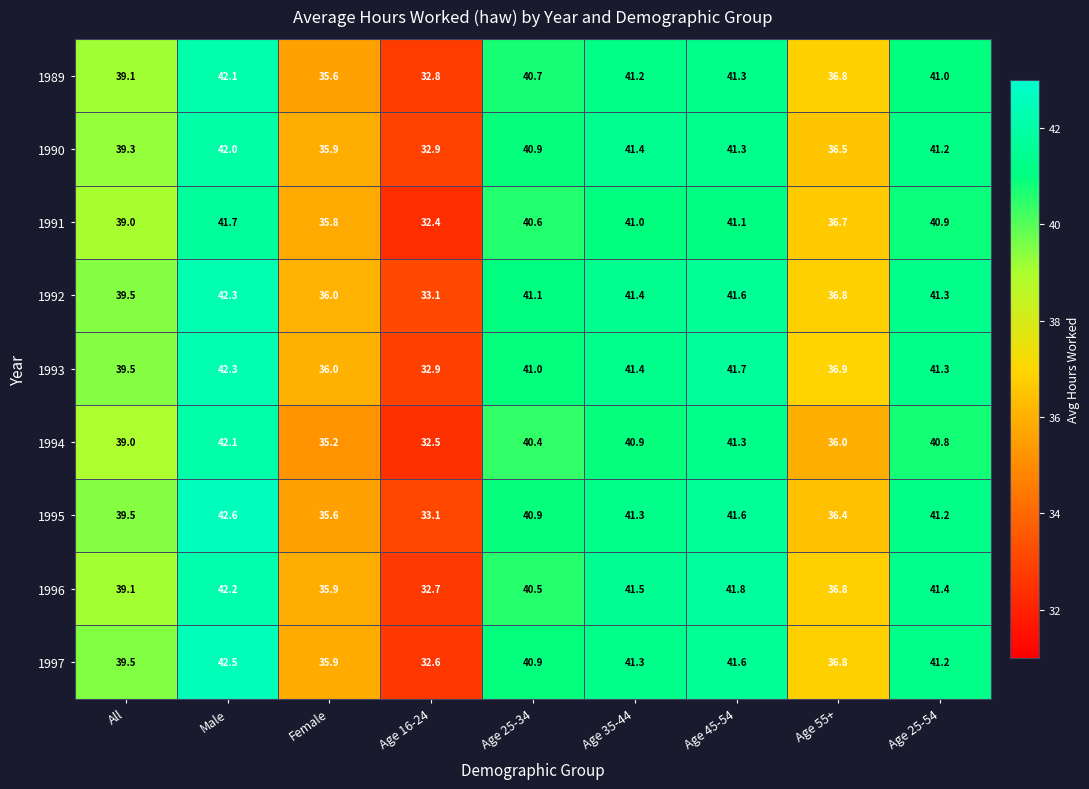

The 1994 series shows 63.2 at Age 35-44. True or false?

False